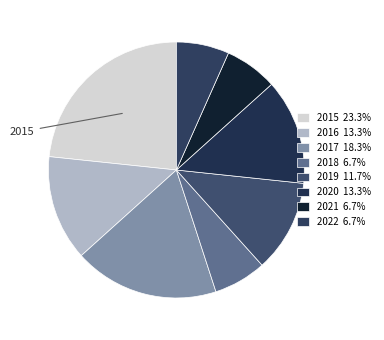

Approximately how many times larger is the value at 2020 compared to 2019?

1.1